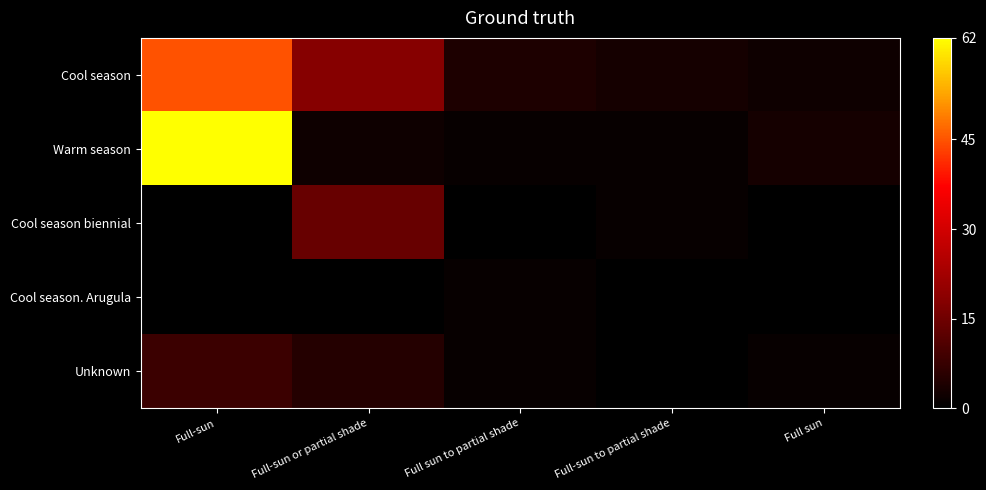

Count the number of data series in this chart.

5